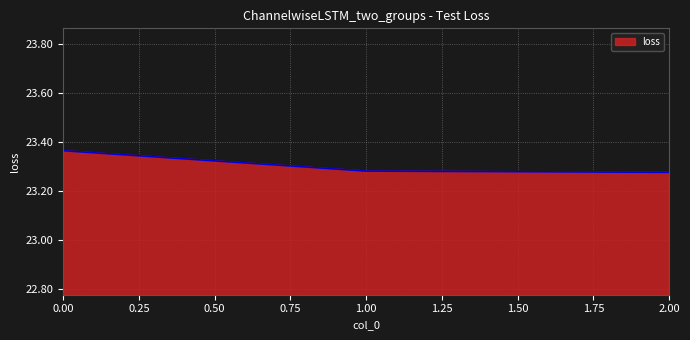

How many values are between 23 and 24?

3